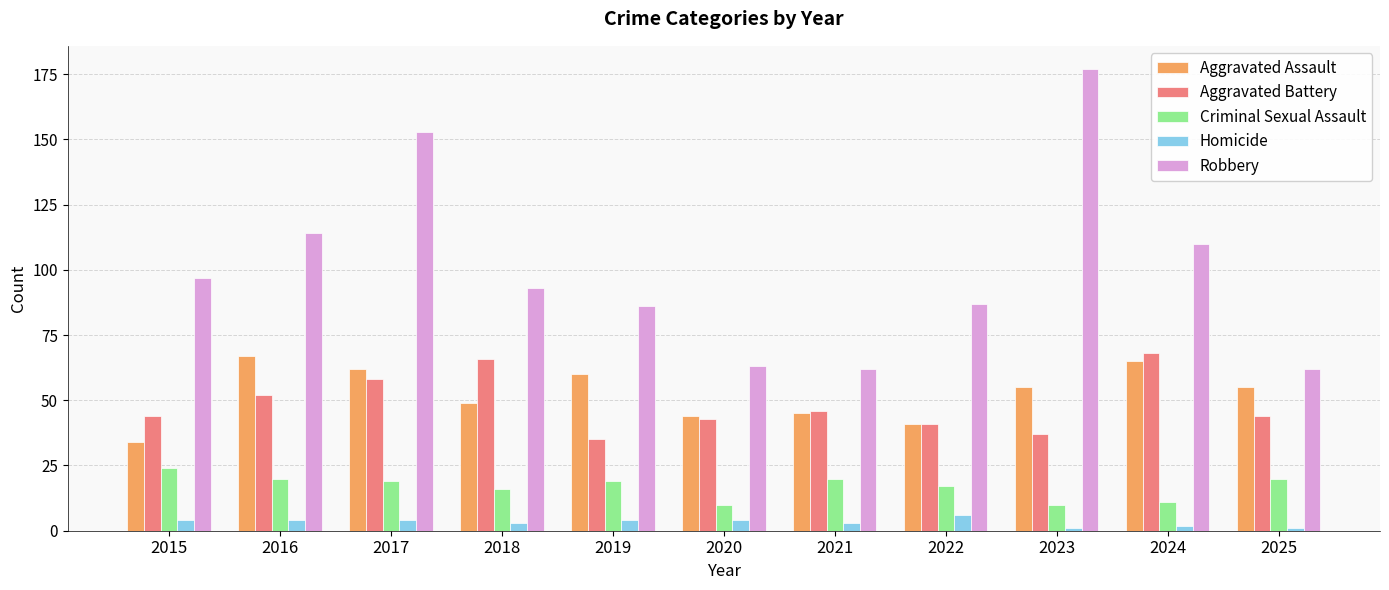

Reading left to right, transcribe all the data shown in this chart.

Aggravated Assault: 34	67	62	49	60	44	45	41	55	65	55
Aggravated Battery: 44	52	58	66	35	43	46	41	37	68	44
Criminal Sexual Assault: 24	20	19	16	19	10	20	17	10	11	20
Homicide: 4	4	4	3	4	4	3	6	1	2	1
Robbery: 97	114	153	93	86	63	62	87	177	110	62